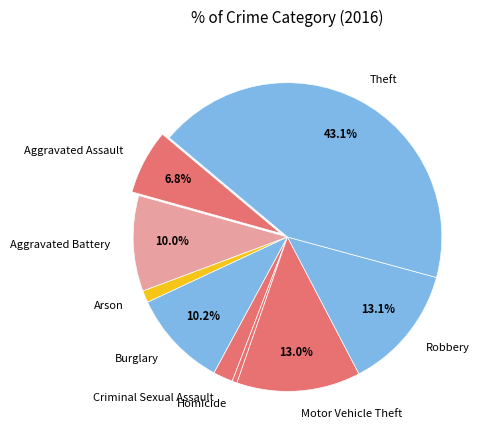

What is the largest slice in the pie chart?

Theft